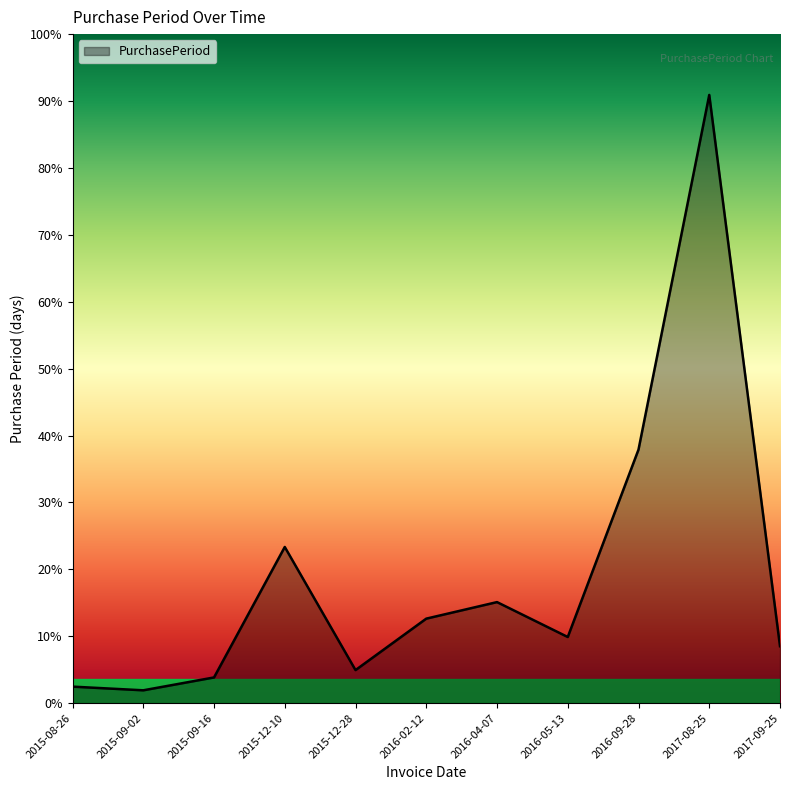

Where does the data first go above 36?

2015-12-10